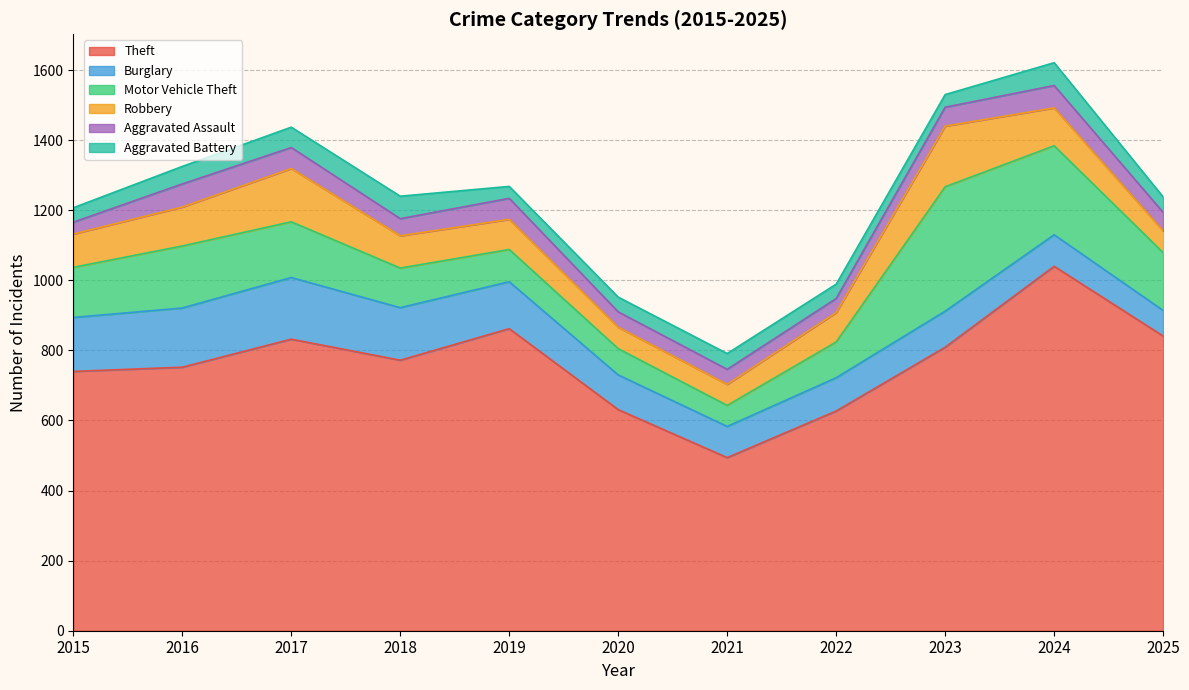

What is the difference between the Theft values at 2023 and 2022?

182